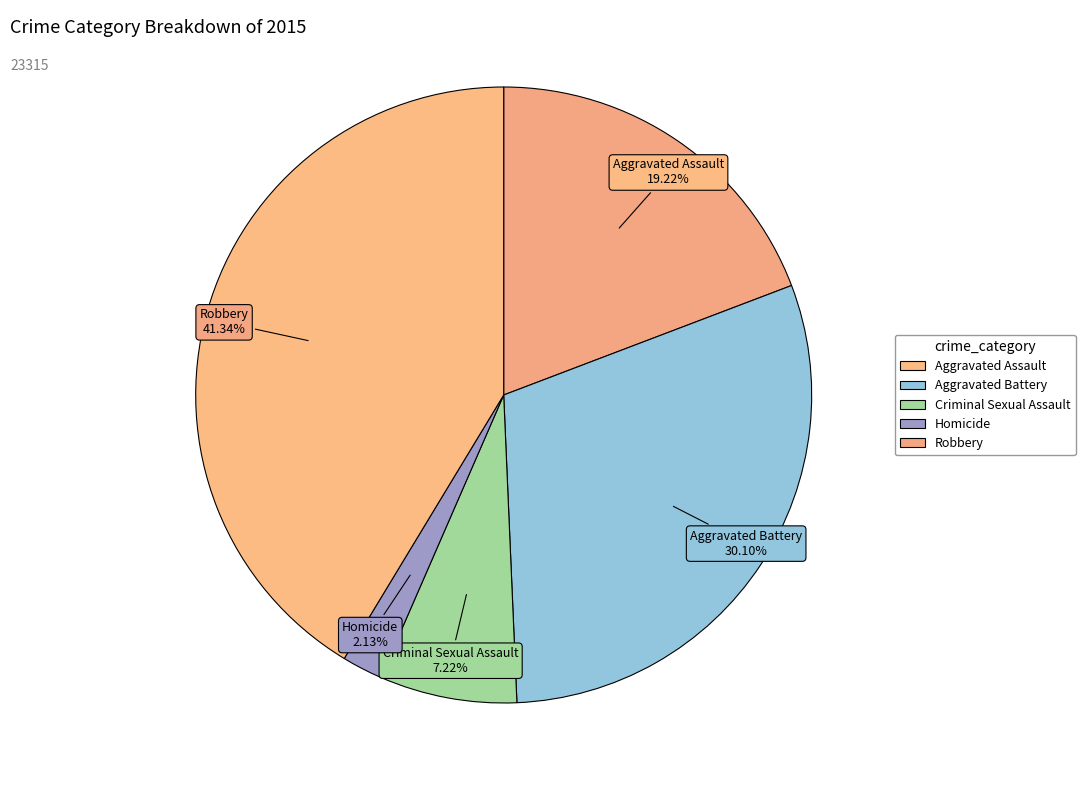

Is there any slice that represents more than half of the pie?

No